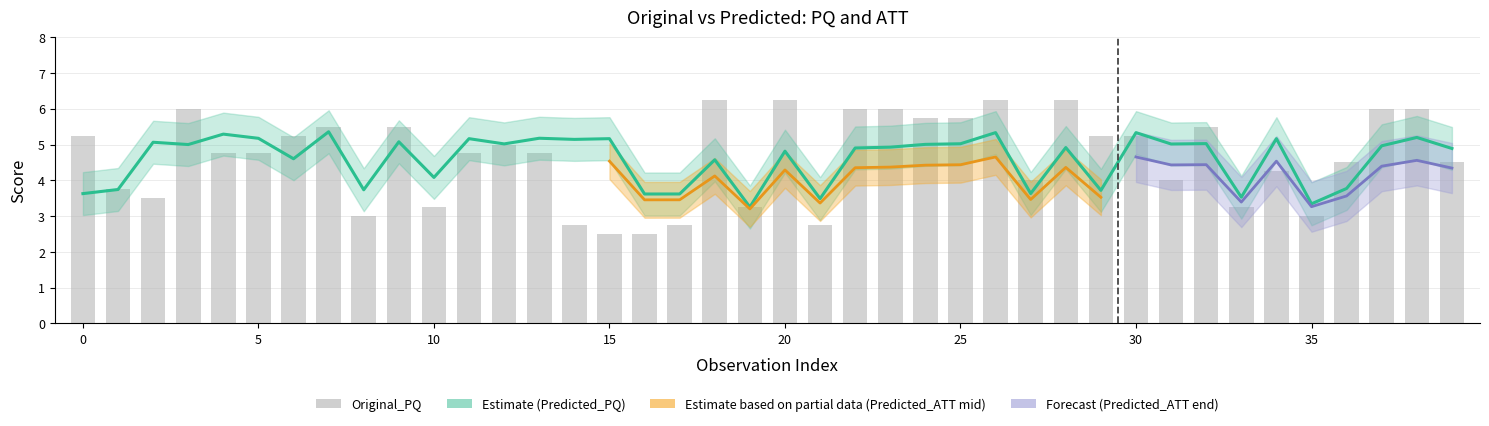

Which series has the largest range (max minus min)?

Original_PQ